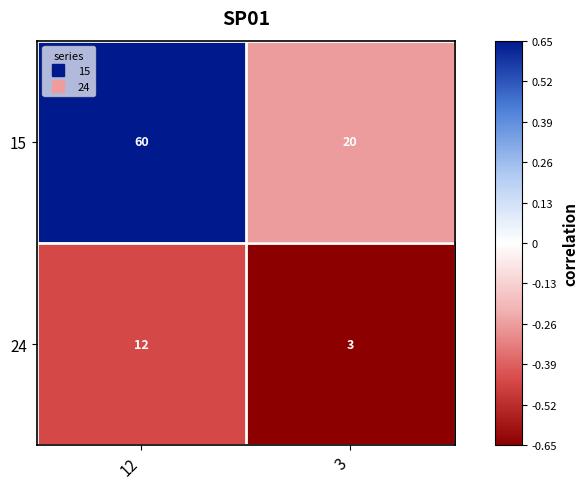

At which label is 24 closest to 7?

3